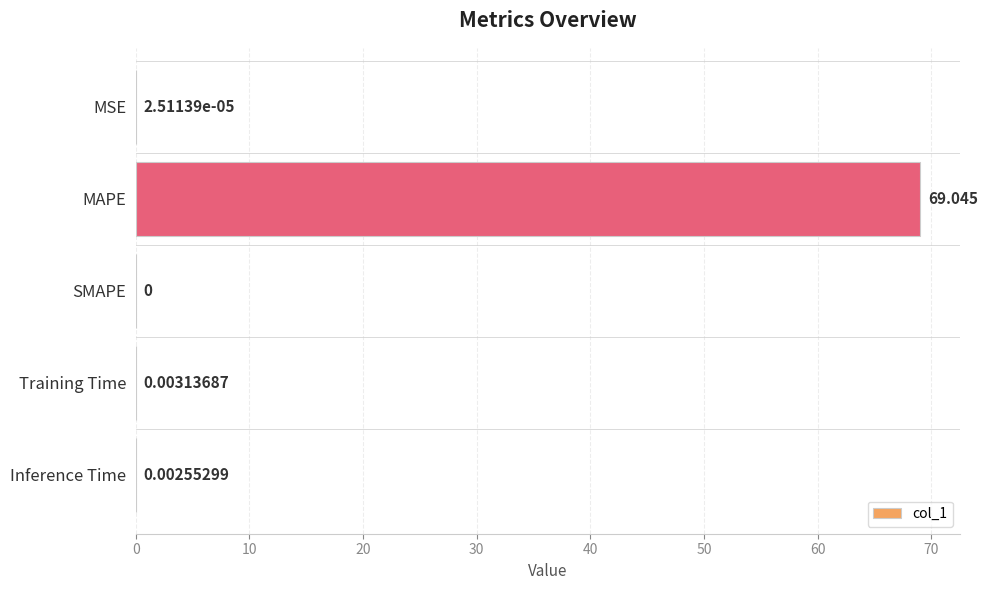

At which label is the value closest to 34?

Training Time